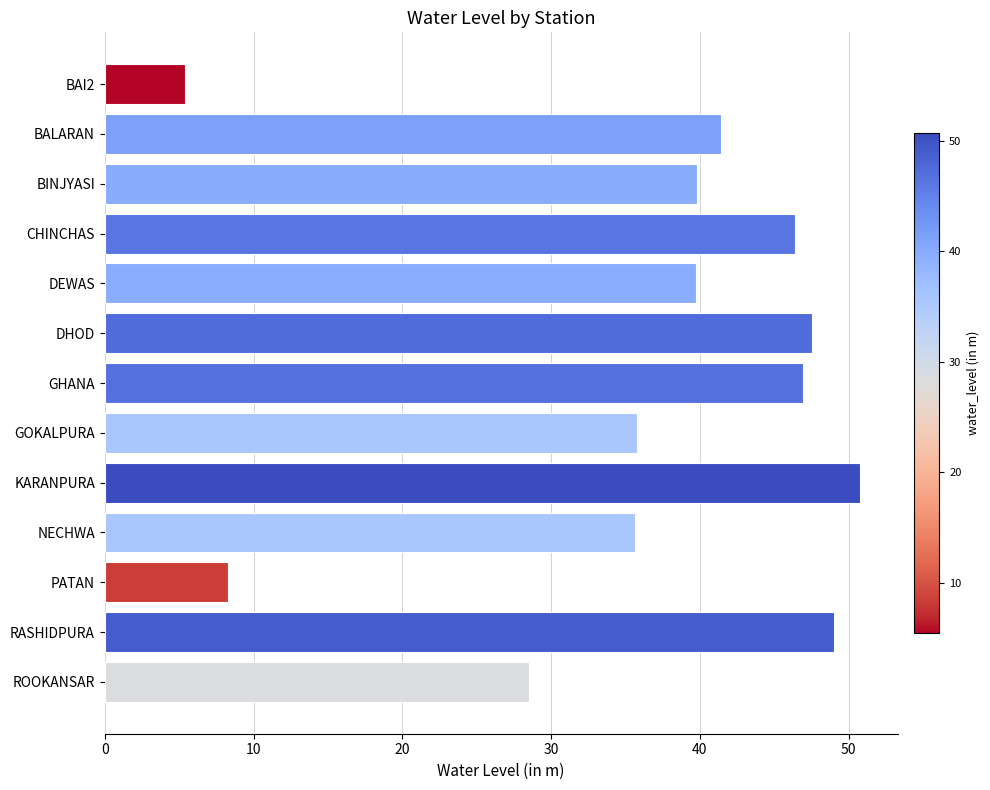

At which label is the value closest to 28?

ROOKANSAR